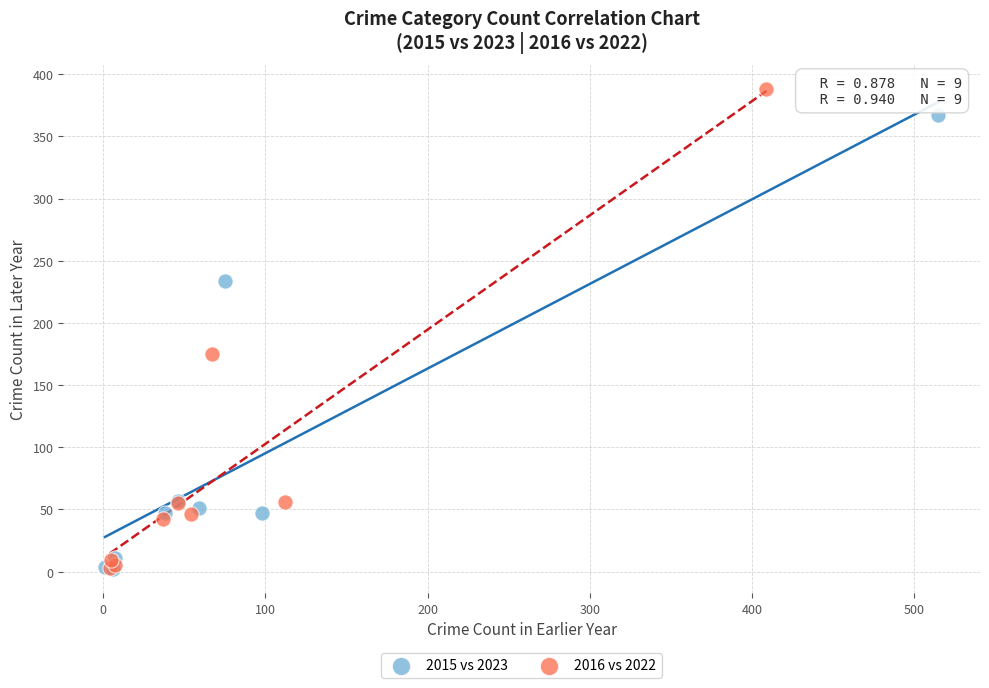

Which series reaches the maximum Y coordinate?

2016 vs 2022